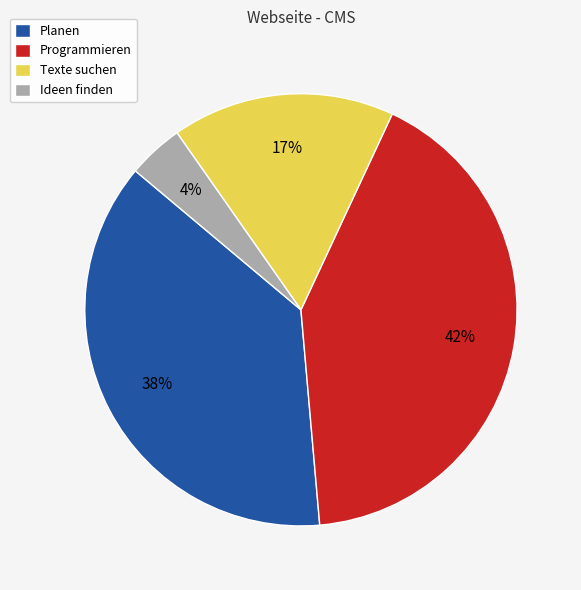

Is it true that Planen is 45% of the pie?

False